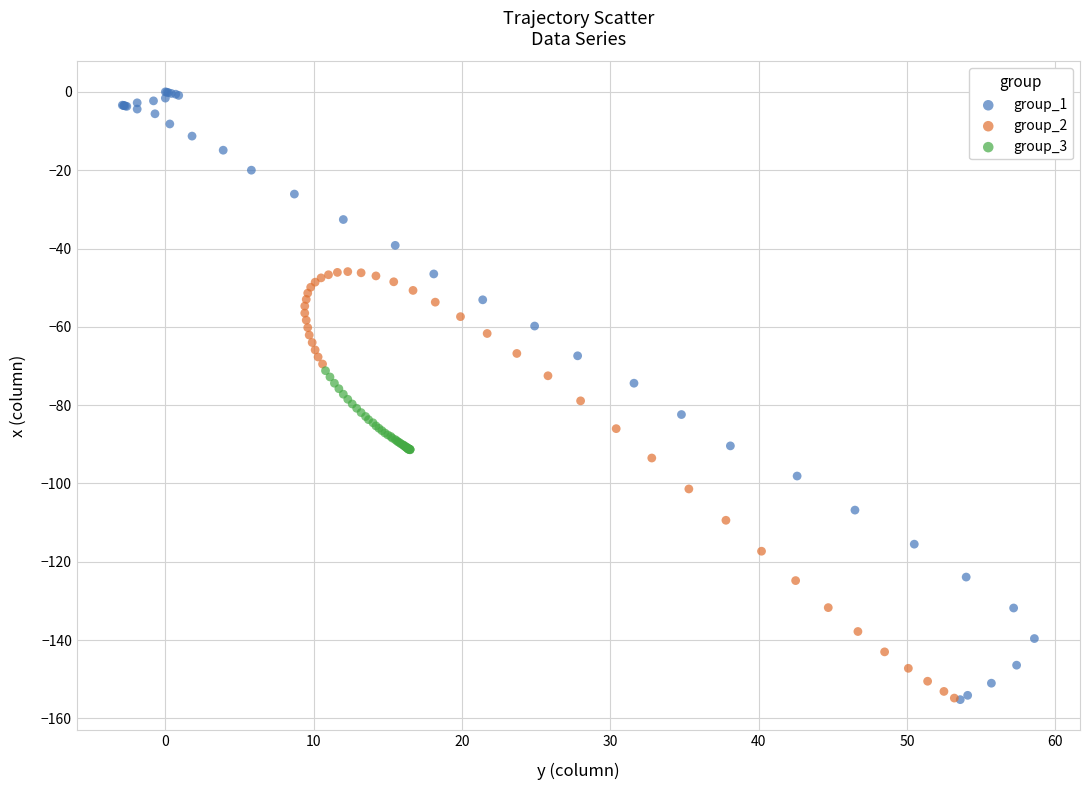

Which series has the widest spread of Y values?

group_1